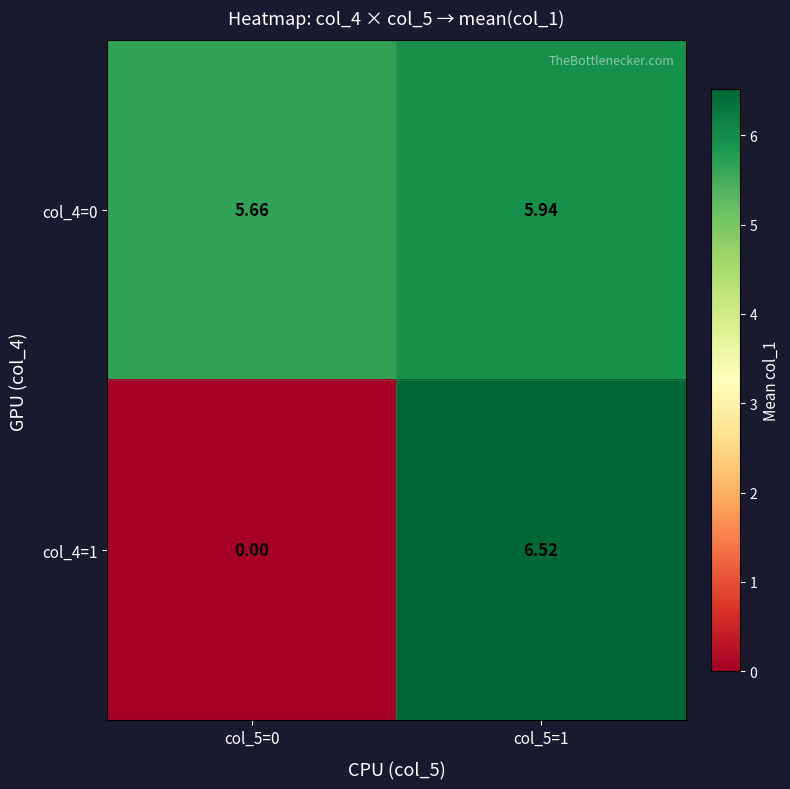

Which series changed the most between col_5=0 and col_5=1?

col_4=1